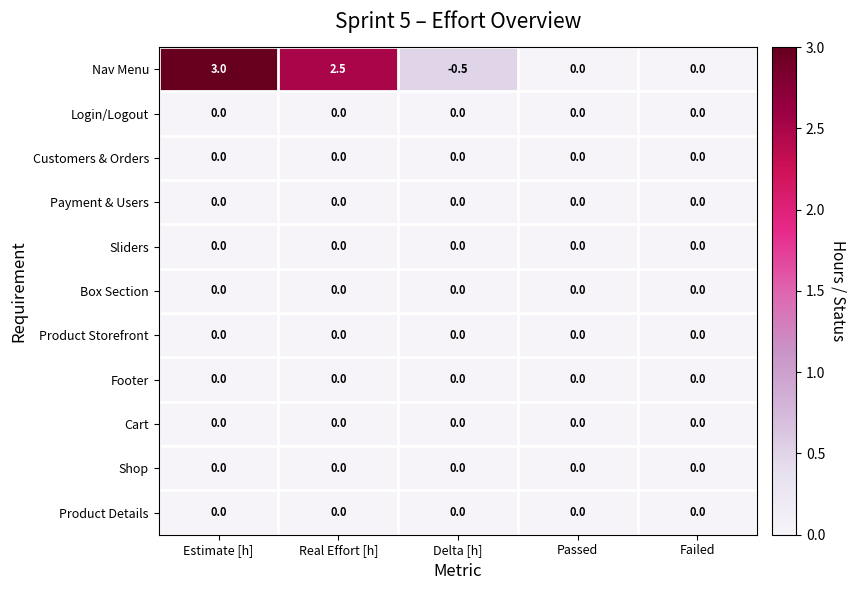

Which category has the highest value across all series?

Estimate [h]